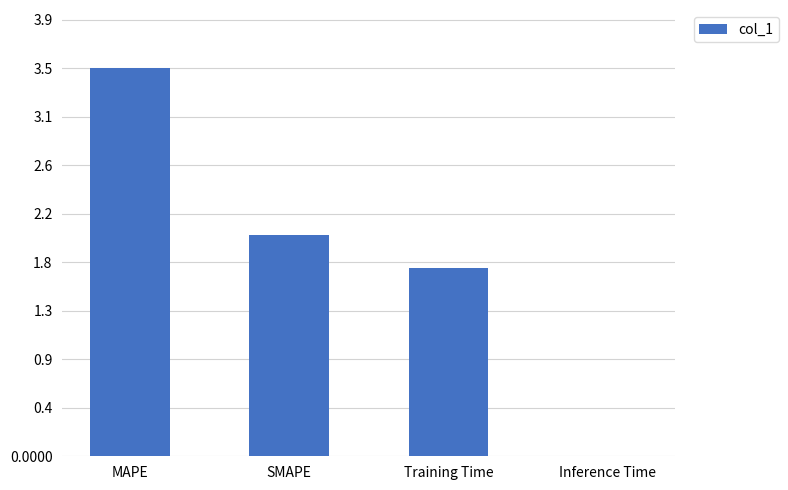

Are the bars horizontal?

No